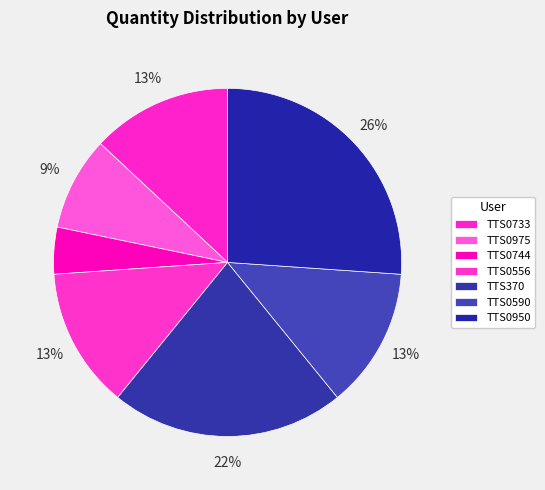

Does TTS370 represent more than half of the total?

No